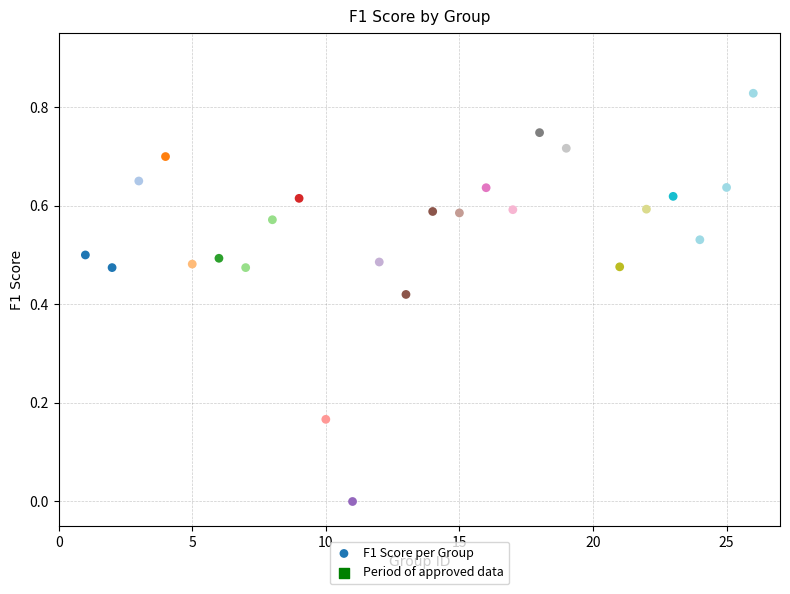

What is the range of X values (max minus min)?

25.0